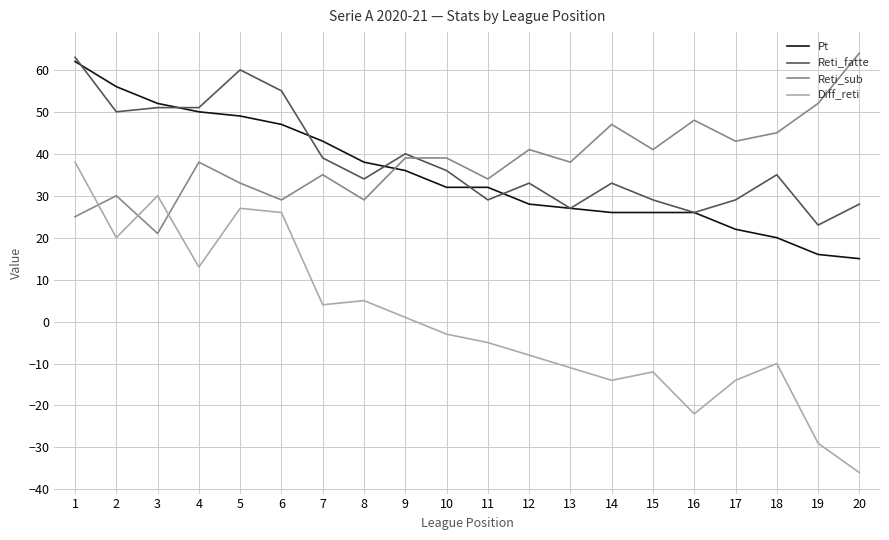

At 12, list the series in order from smallest to largest.

Diff_reti, Pt, Reti_fatte, Reti_sub